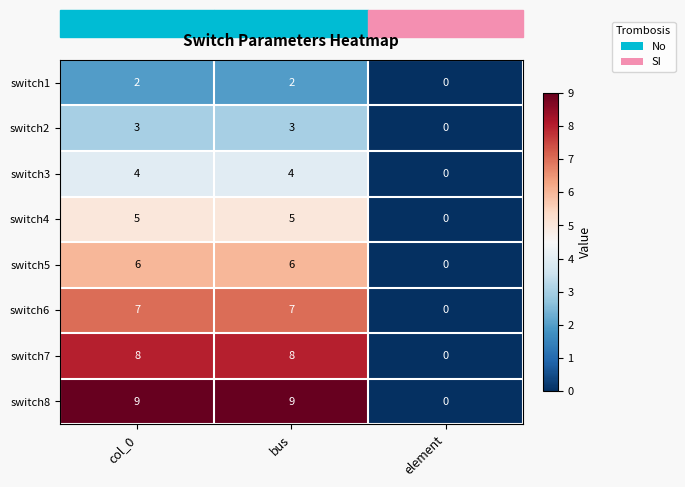

What is the spread (max minus min) of values at bus?

7